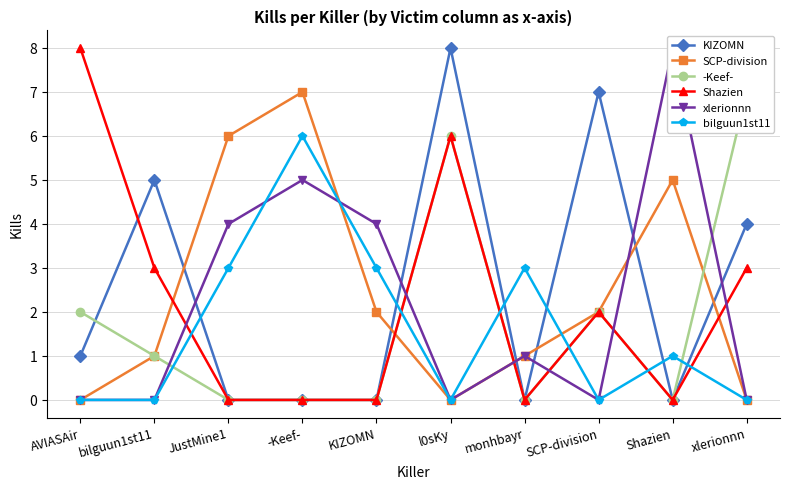

The KIZOMN series shows 0 at monhbayr. True or false?

True